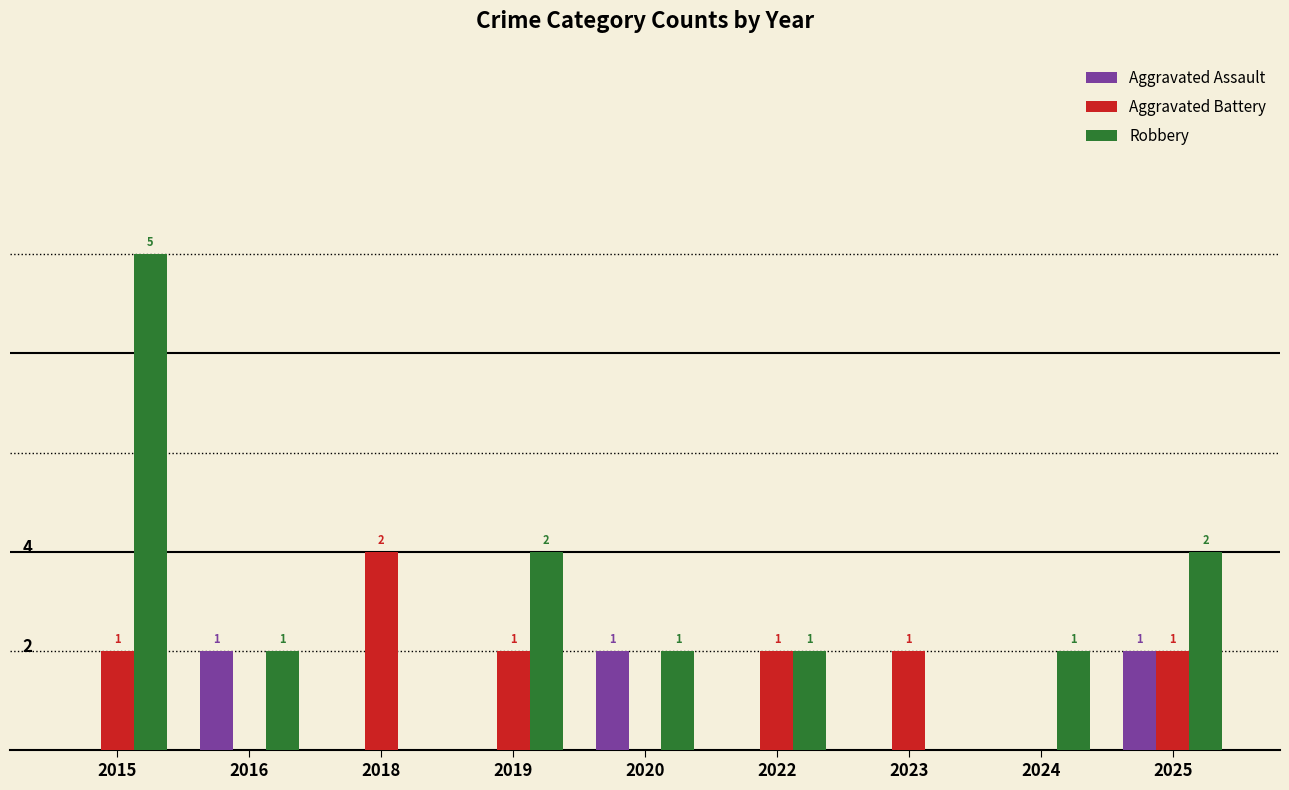

Which series changed the most between 2022 and 2023?

Robbery